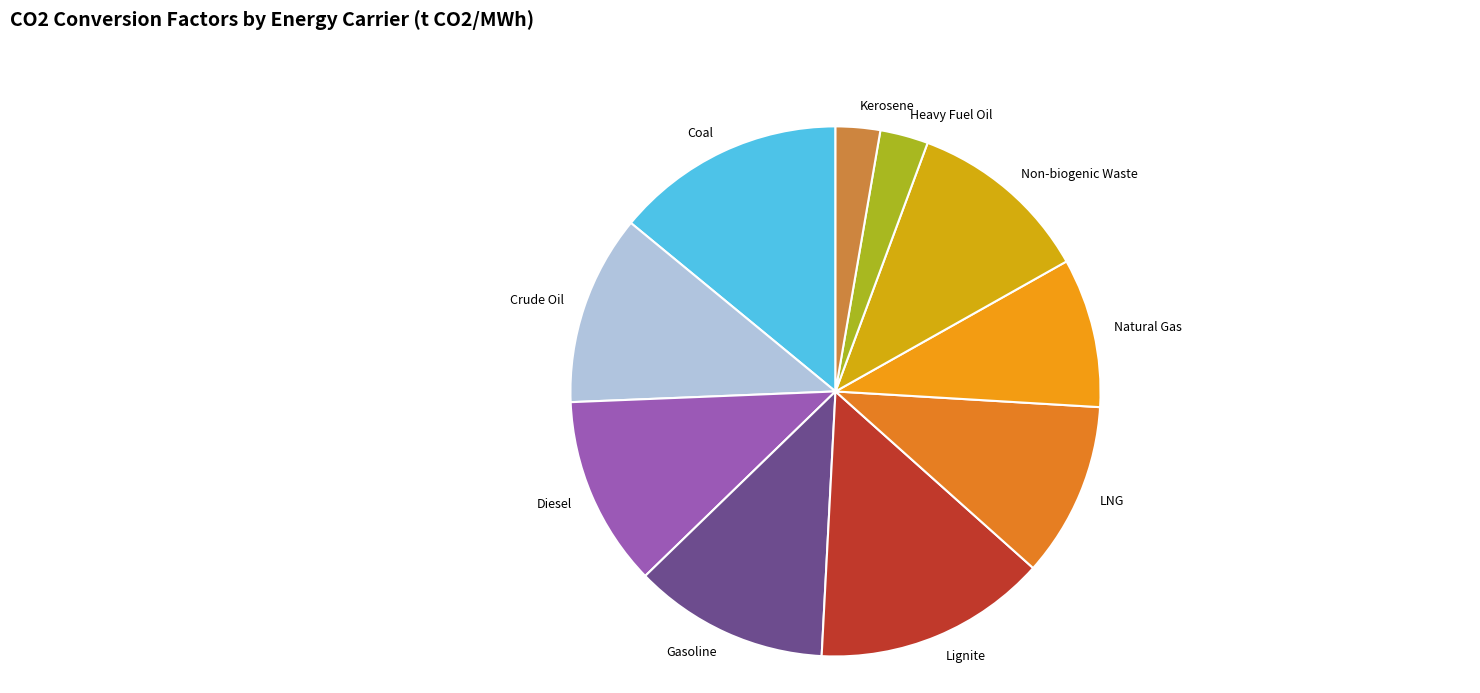

Does Natural Gas account for over 50% of the chart?

No